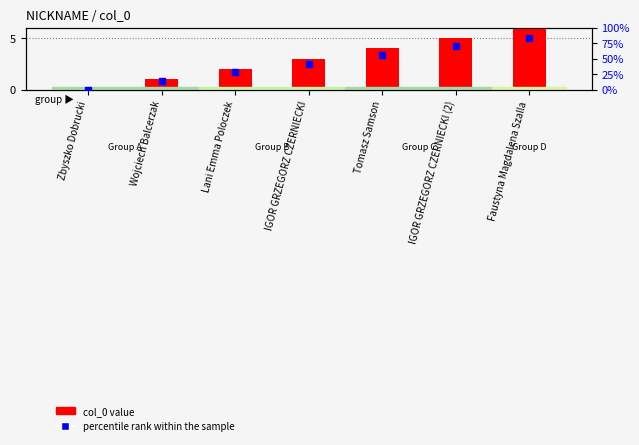

Which series has the largest total across all categories?

percentile rank within the sample